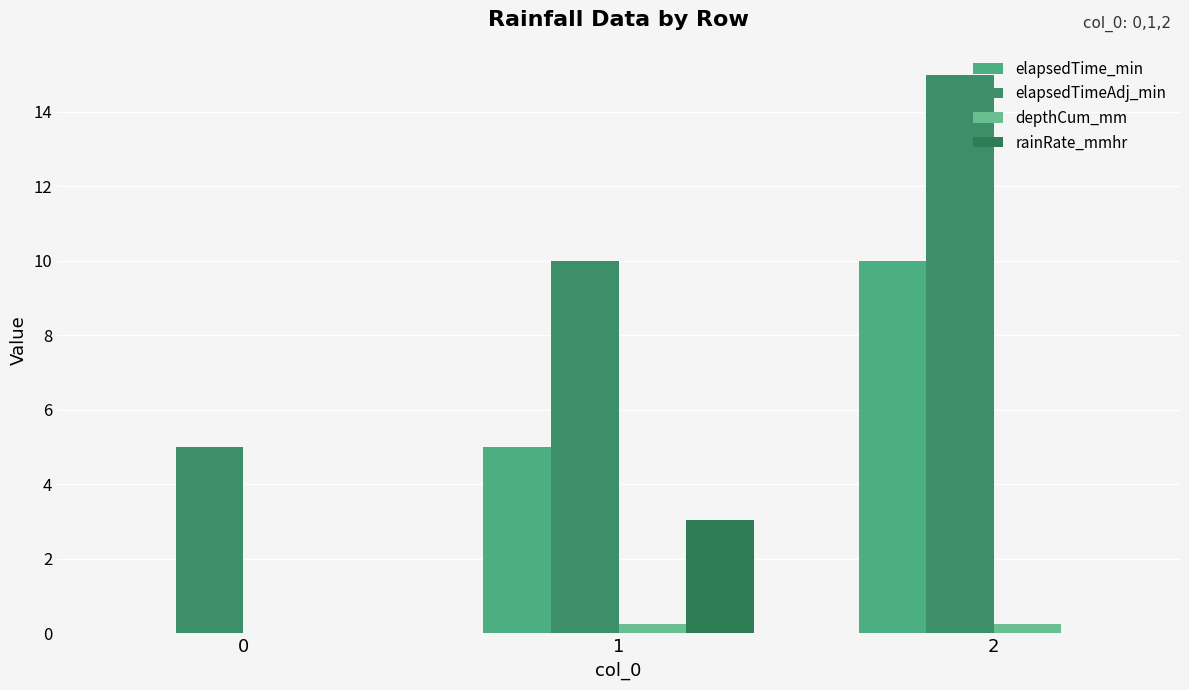

Which series has the largest range (max minus min)?

elapsedTime_min